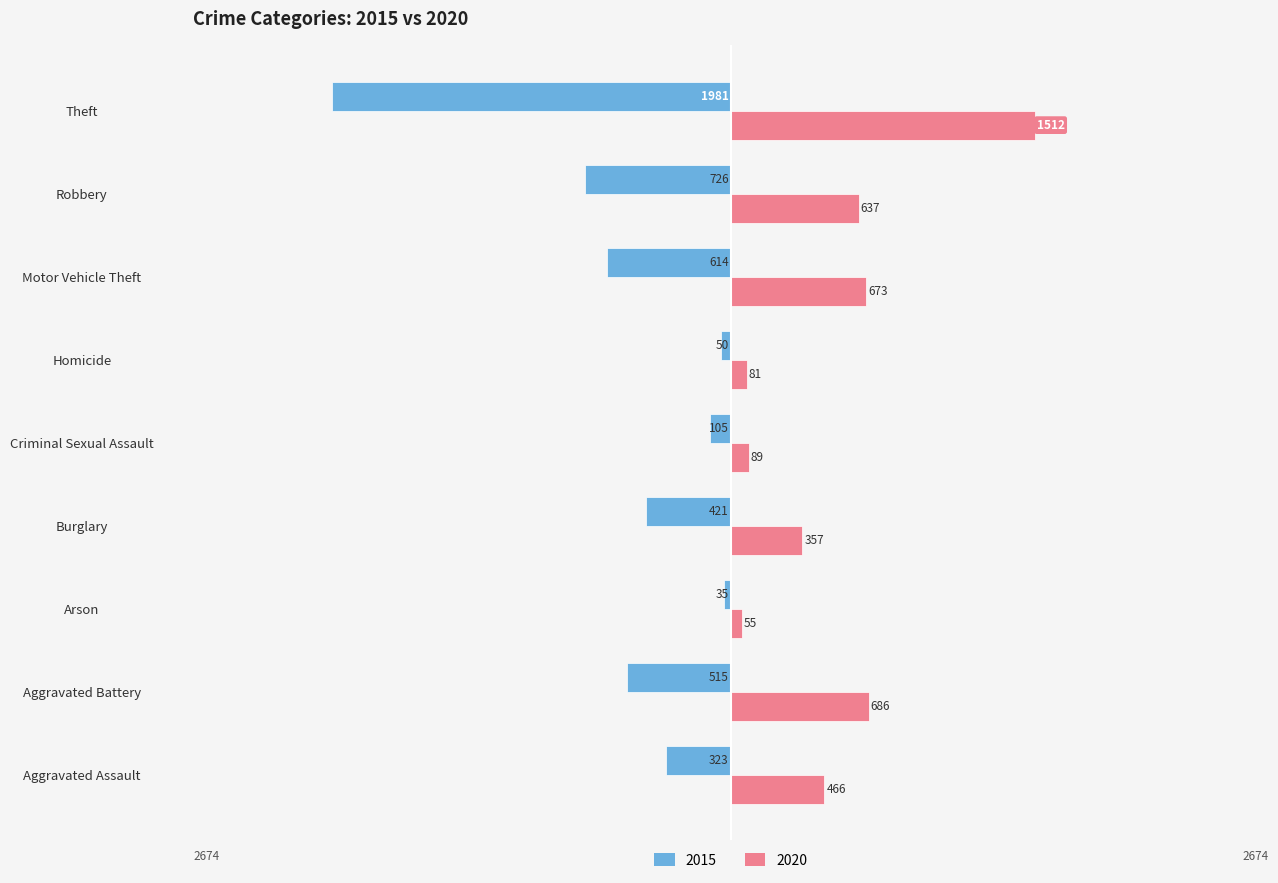

At which category is the sum across all series the highest?

Aggravated Battery